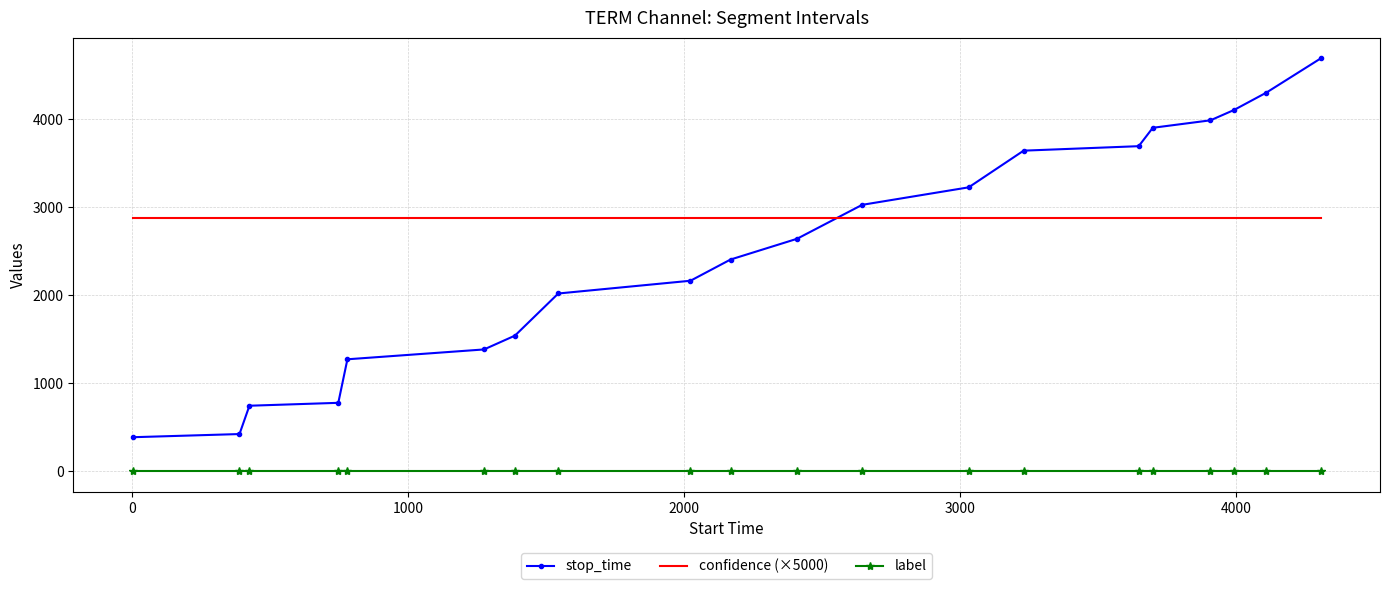

What is the maximum value shown in the chart?

4693.0